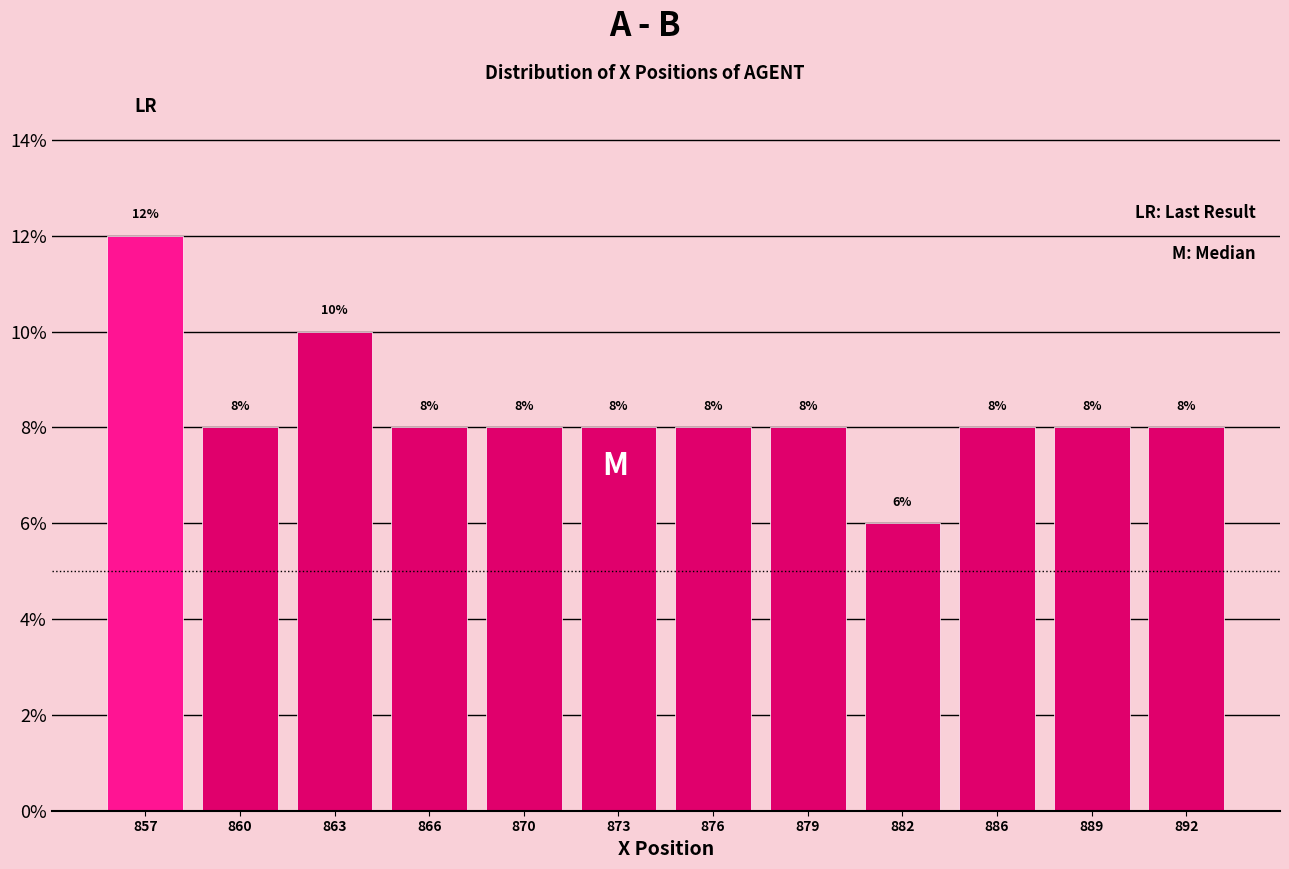

Reading right to left, what are all the values shown in this chart?

8	8	8	6	8	8	8	8	8	10	8	12